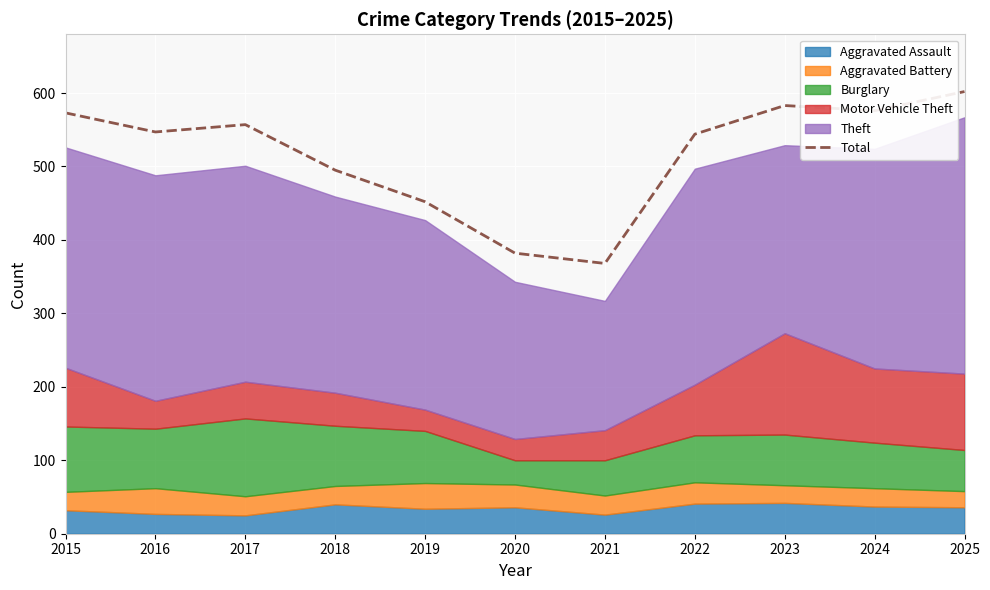

Does the chart display data point markers on the line(s)?

No